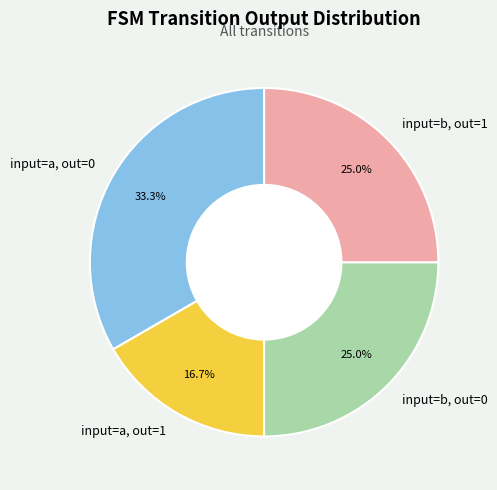

What is the ratio of the value at input=b, out=1 to the value at input=b, out=0?

1.0